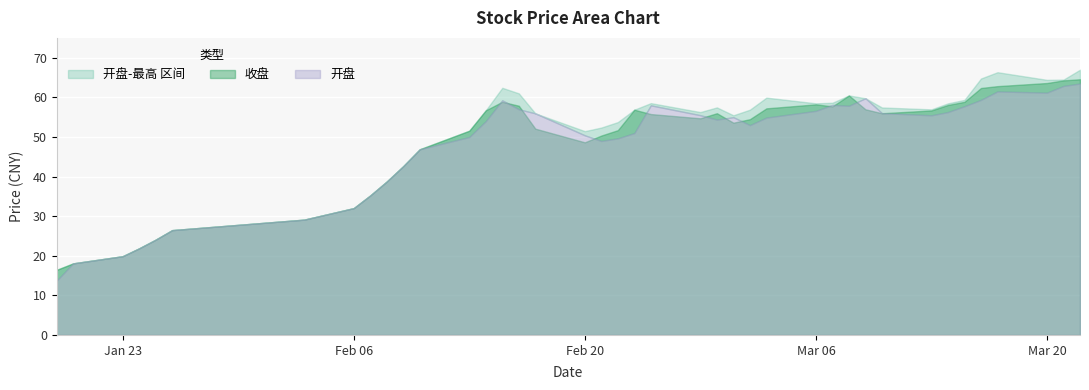

At which category does 收盘 reach its first local peak?

2017-02-15